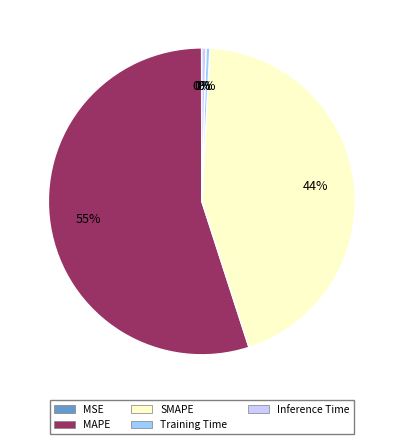

To the nearest percent, what percentage of the pie is SMAPE?

44%